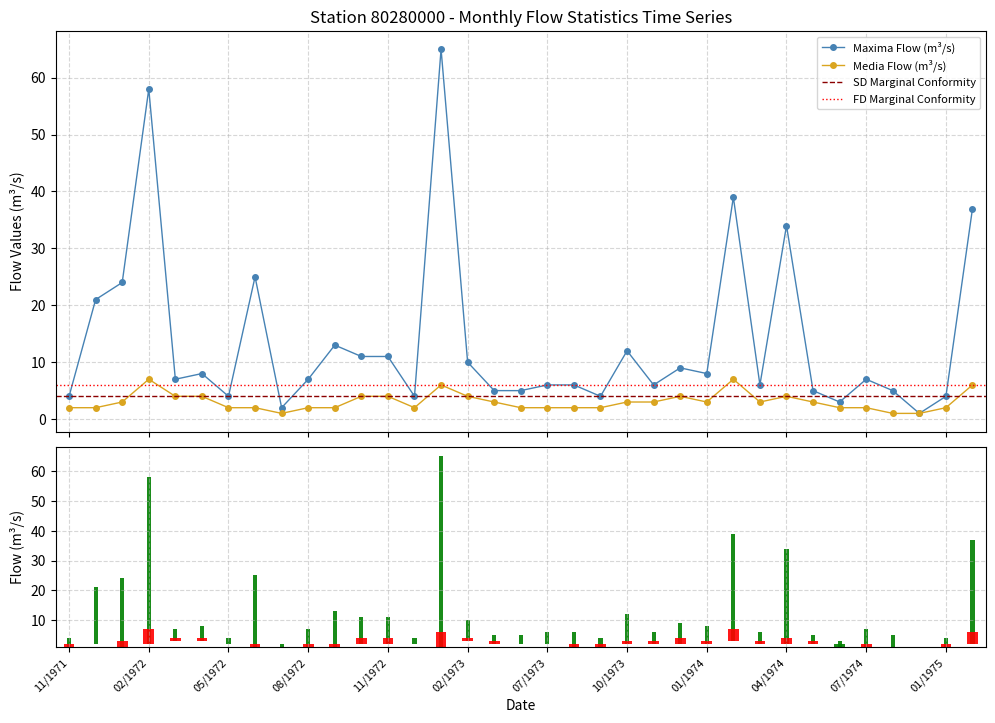

Where does the Media series first go above 3?

02/1972